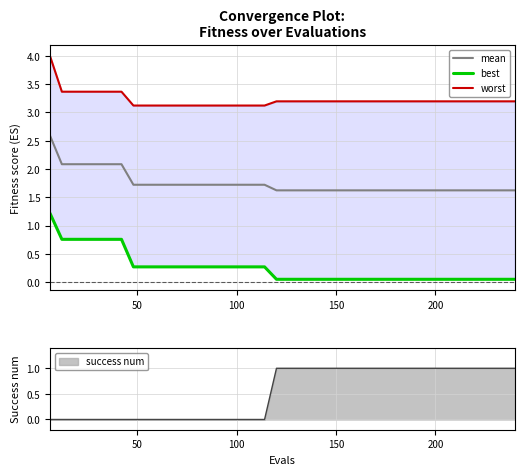

True or false: best and worst intersect in this chart.

False